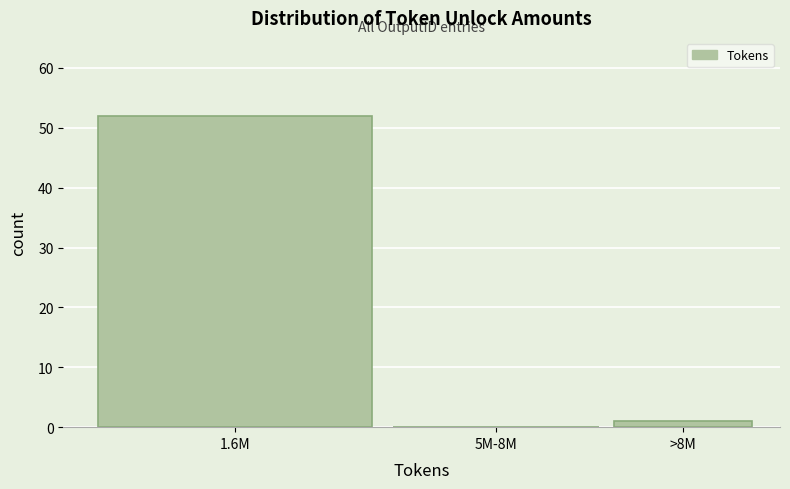

Reading left to right, what are all the values shown in this chart?

1.6M=52	5M-8M=0	>8M=1